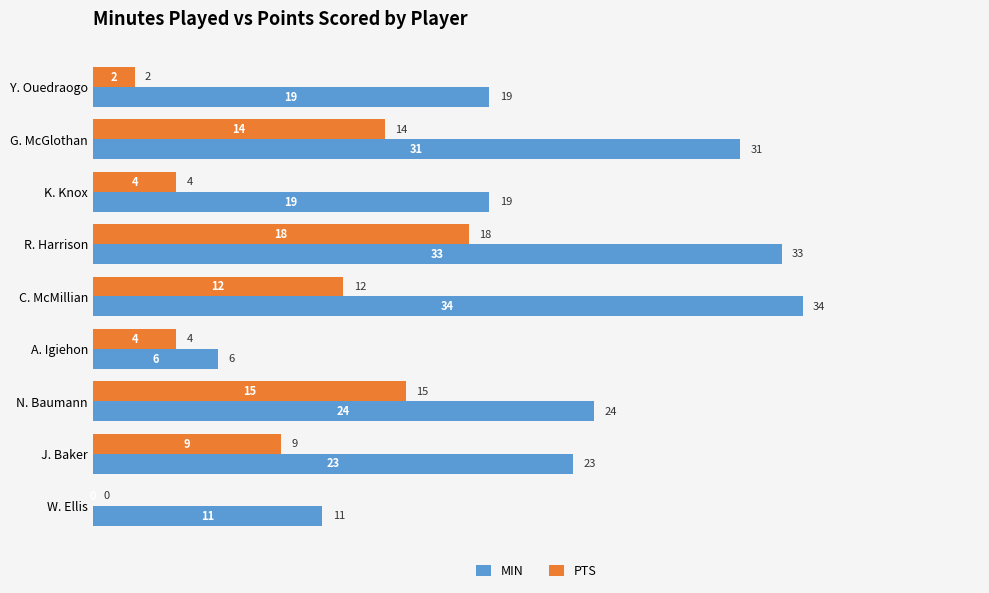

What is the average value of the PTS series?

9